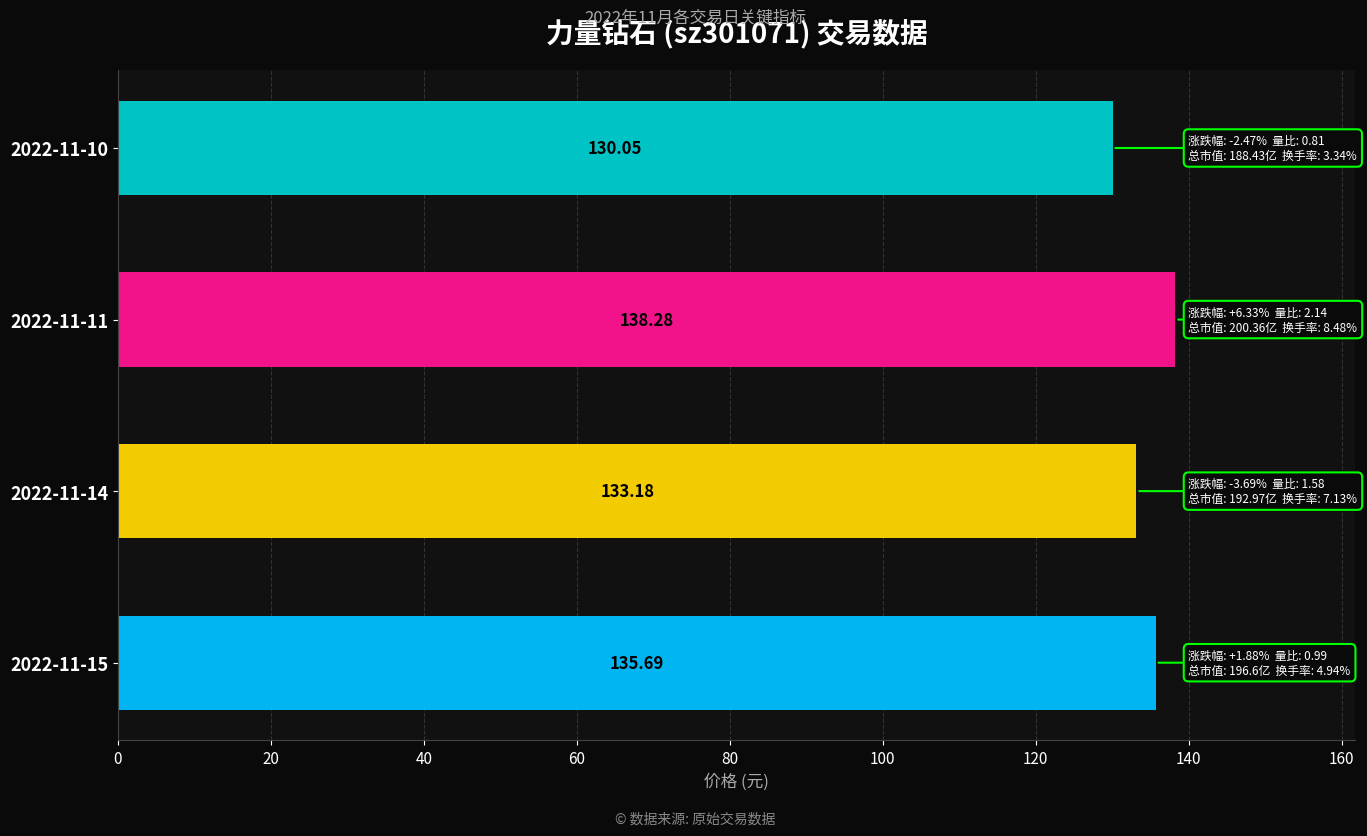

What is the difference between the values at 2022-11-14 and 2022-11-10?

3.1